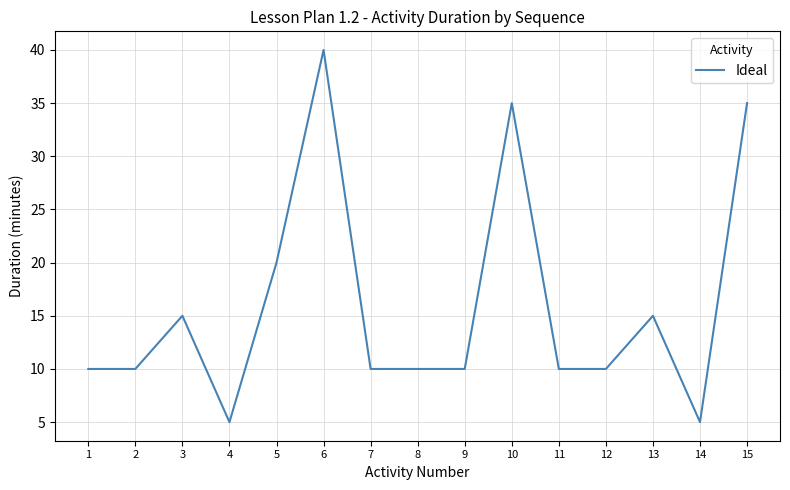

Is it true that the value at 14 is 5?

True